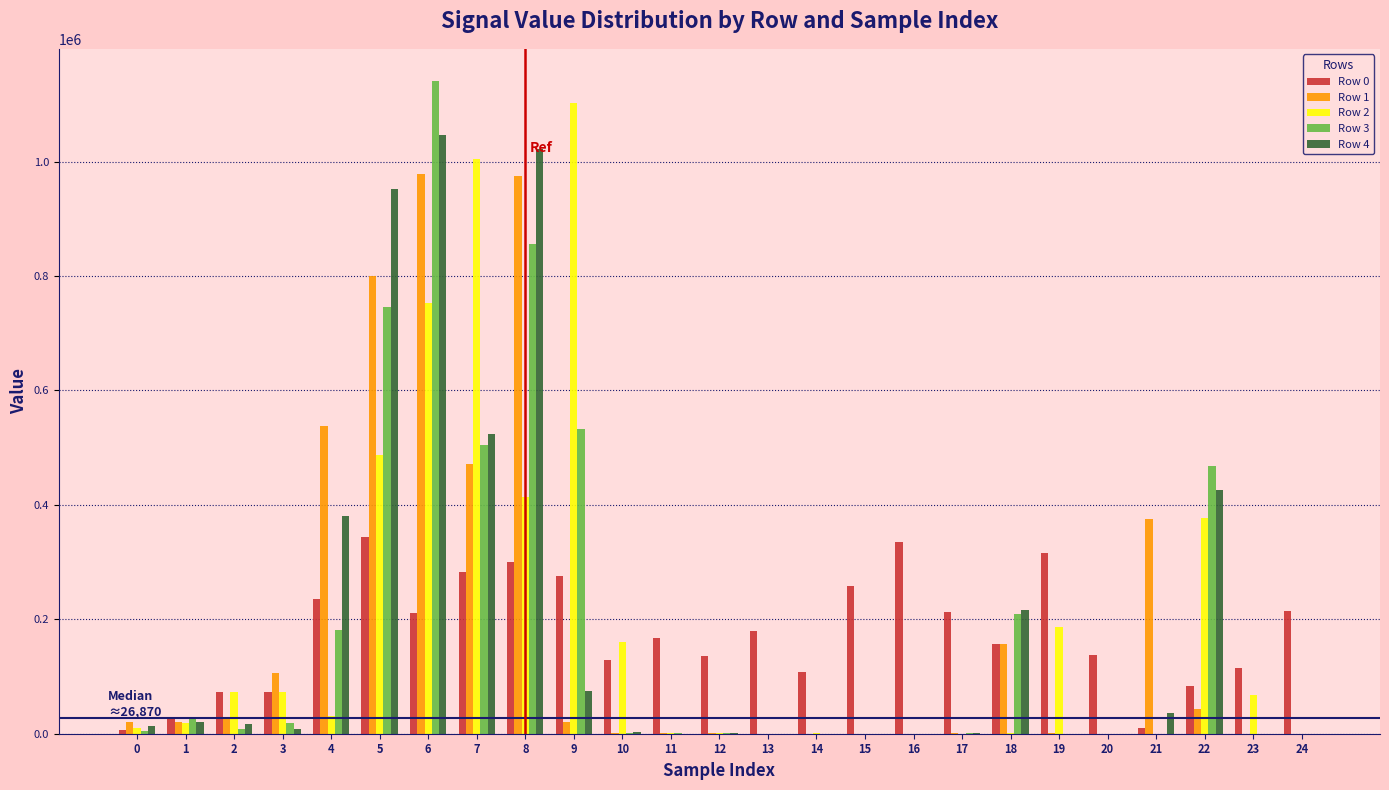

The value of Row 3 at 22 is 467380. True or false?

True